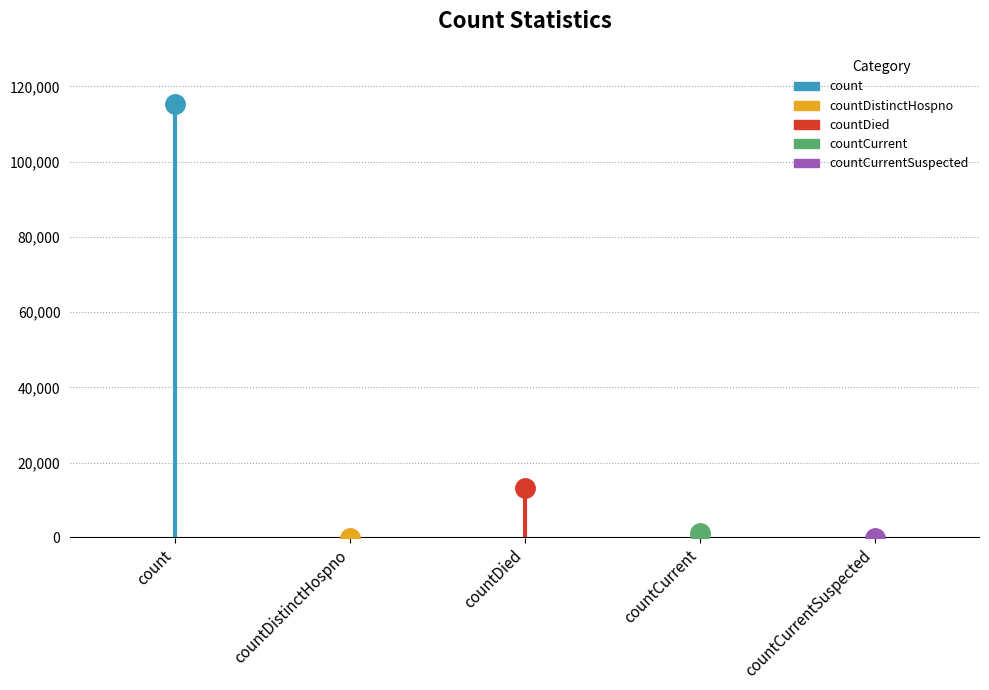

Rank the categories by value from lowest to highest.

countDistinctHospno, countCurrentSuspected, countCurrent, countDied, count